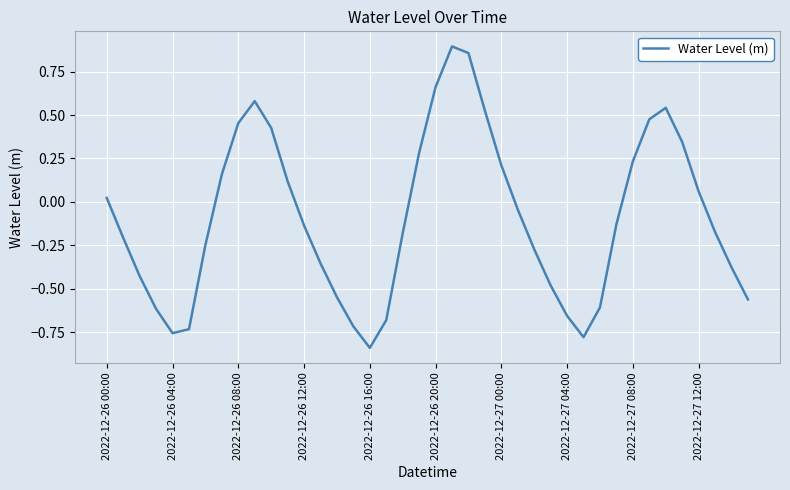

What is the difference between the maximum and minimum values?

1.7